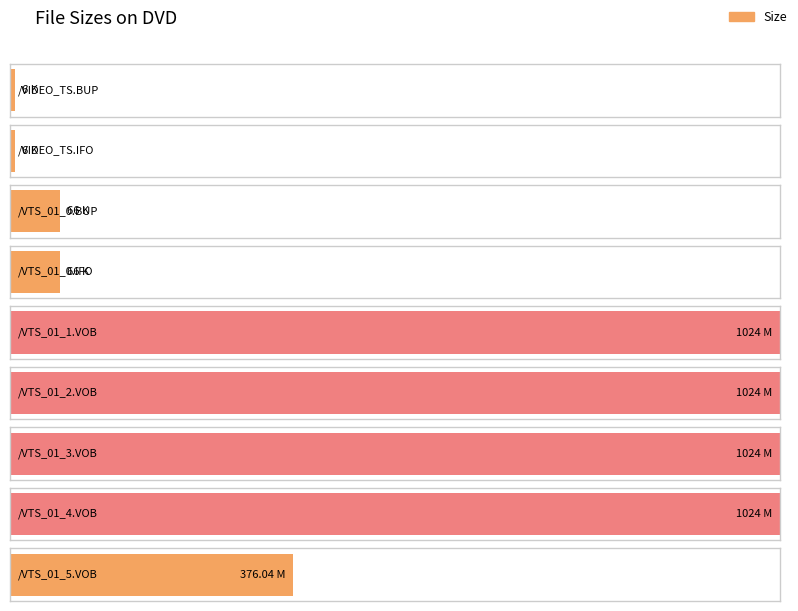

Rank the categories by value from lowest to highest.

/VIDEO_TS.BUP, /VIDEO_TS.IFO, /VTS_01_0.BUP, /VTS_01_0.IFO, /VTS_01_5.VOB, /VTS_01_1.VOB, /VTS_01_2.VOB, /VTS_01_3.VOB, /VTS_01_4.VOB